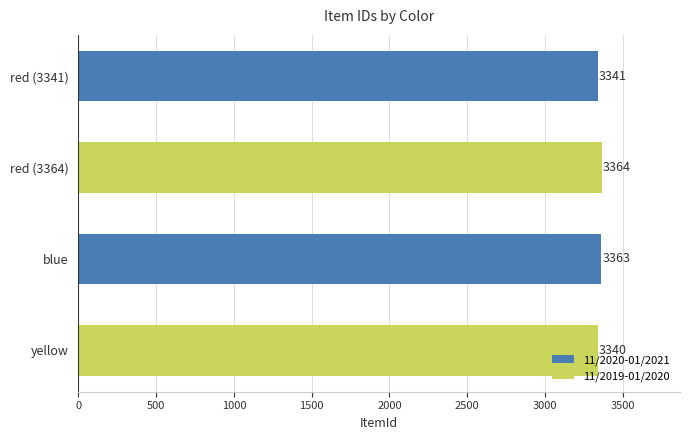

How many data points does each series have?

4